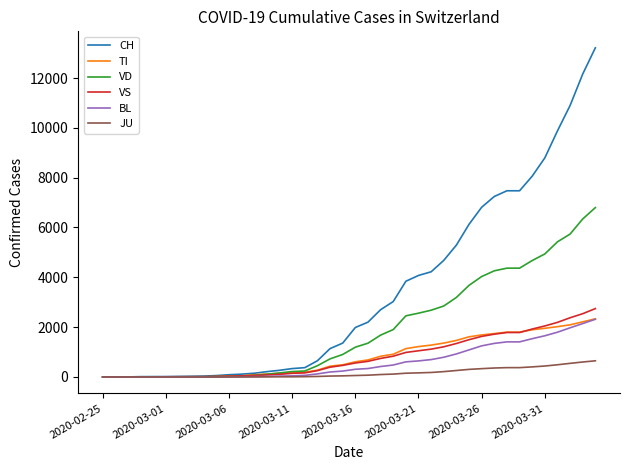

Which series has the widest spread of values?

CH